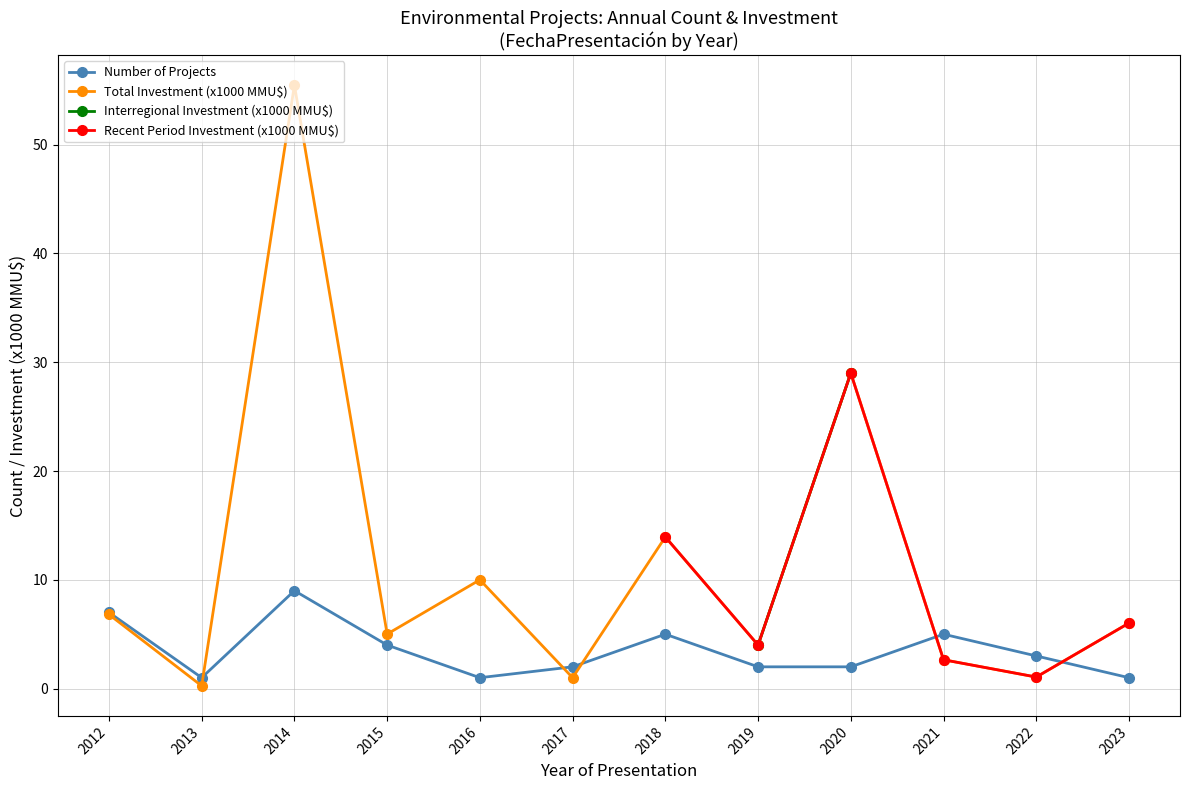

What is the maximum value for Total Investment (x1000 MMU$)?

55.5